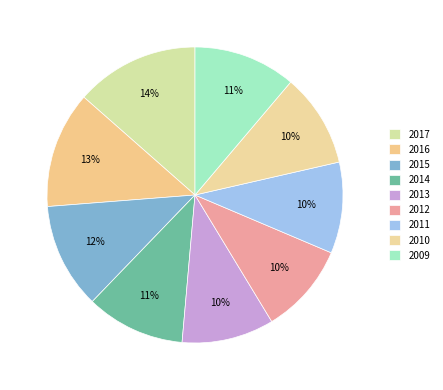

Is there any slice that represents more than half of the pie?

No